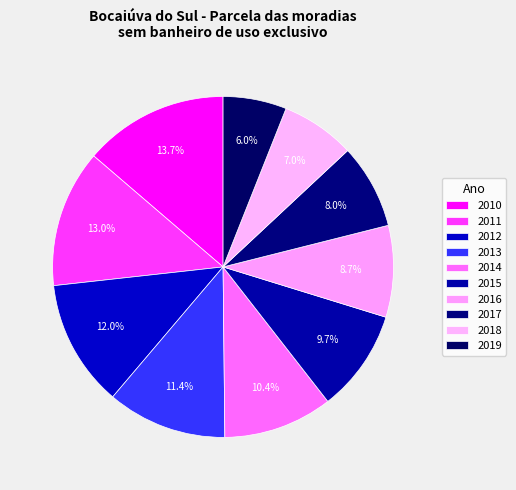

The 2018 slice represents 14% of the pie. True or false?

False